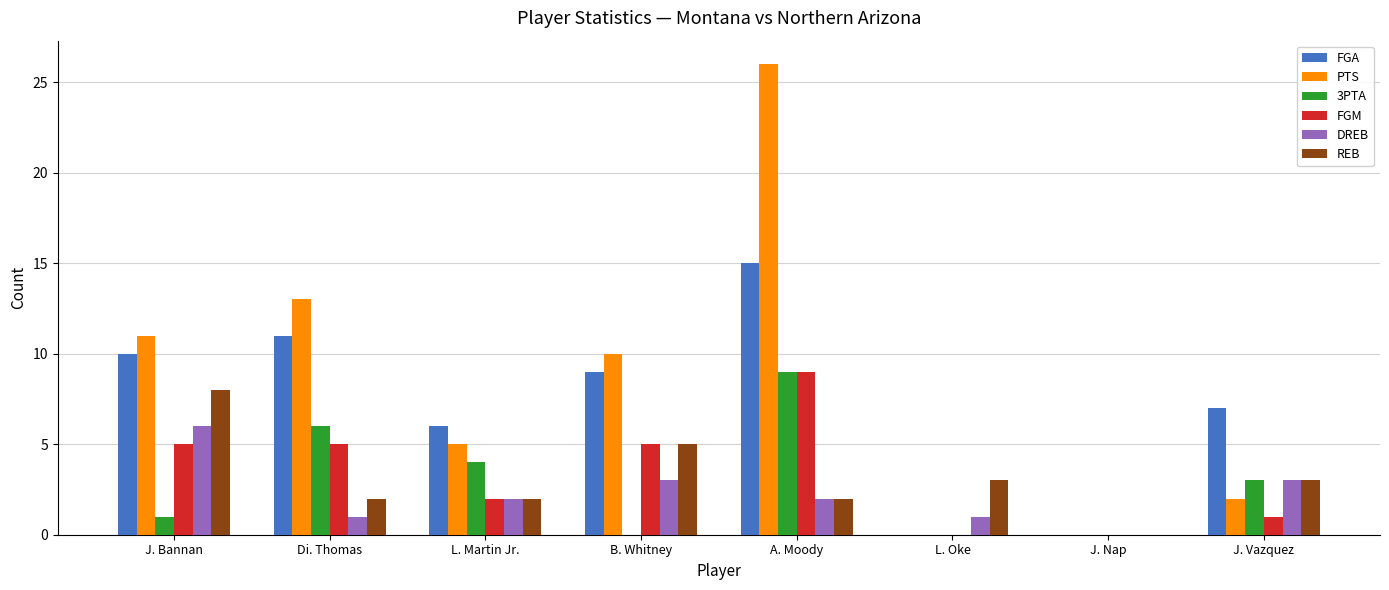

What is the sum of the FGA values at B. Whitney and L. Martin Jr.?

15